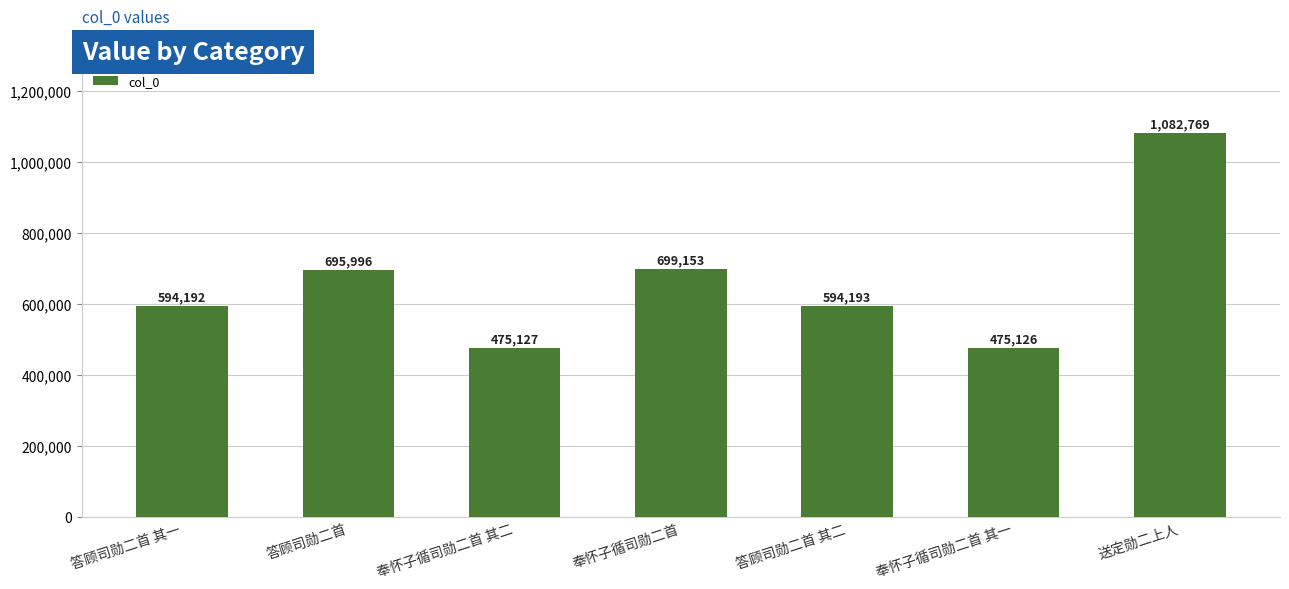

Approximately how many times larger is the value at 奉怀子循司勋二首 compared to 答顾司勋二首 其一?

1.2